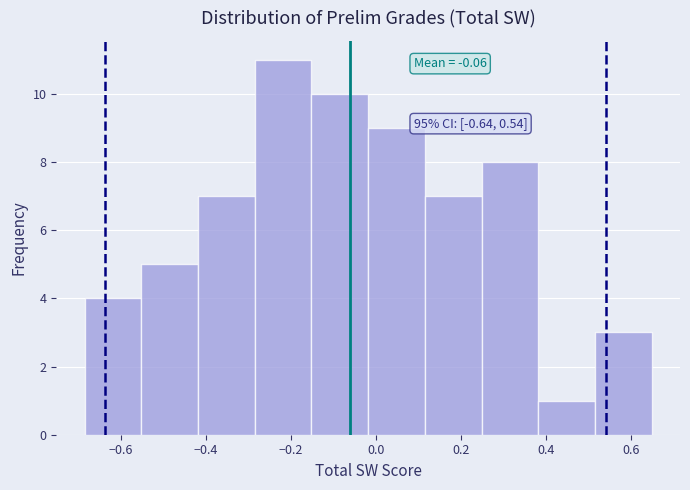

Which range on the x-axis has the tallest bar?

-0.28 to -0.16